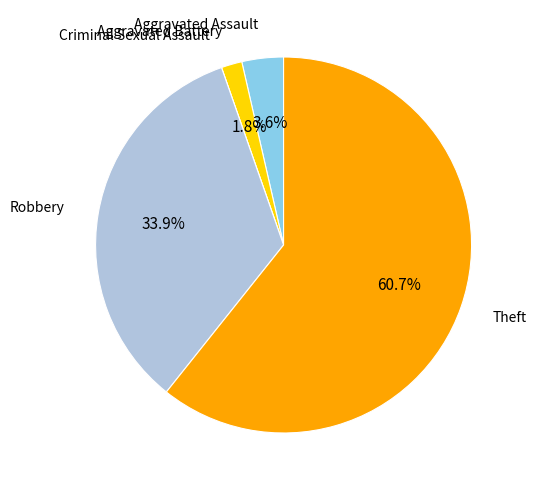

Between Robbery and Aggravated Assault, which is larger?

Robbery